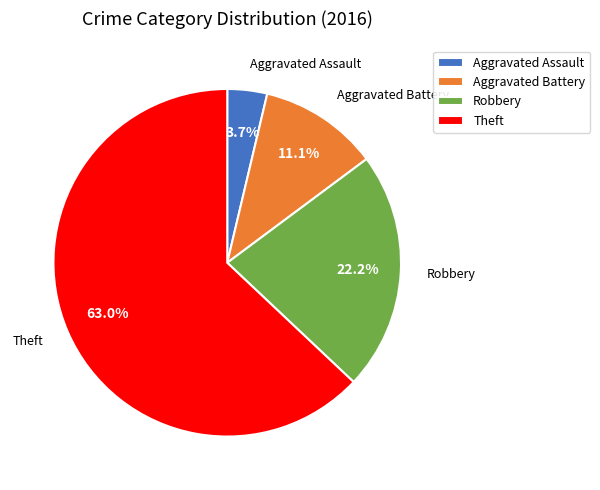

How many segments does this pie chart have?

4